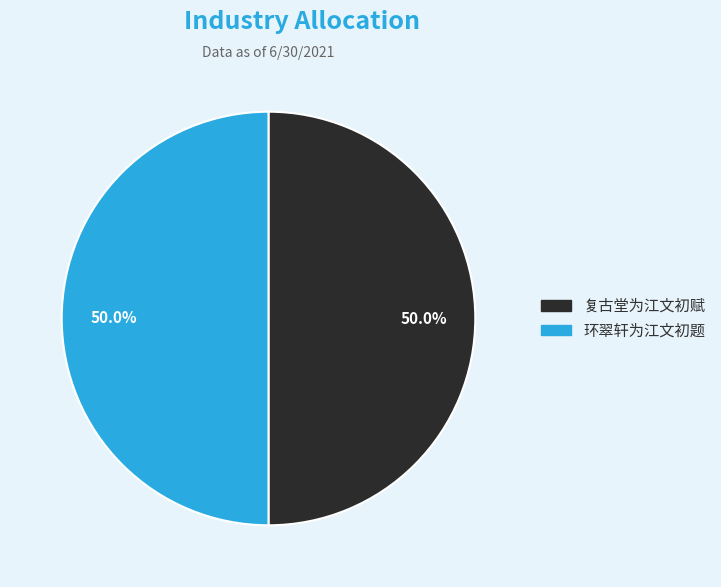

Approximately how many times larger is the value at 复古堂为江文初赋 compared to 环翠轩为江文初题?

1.0